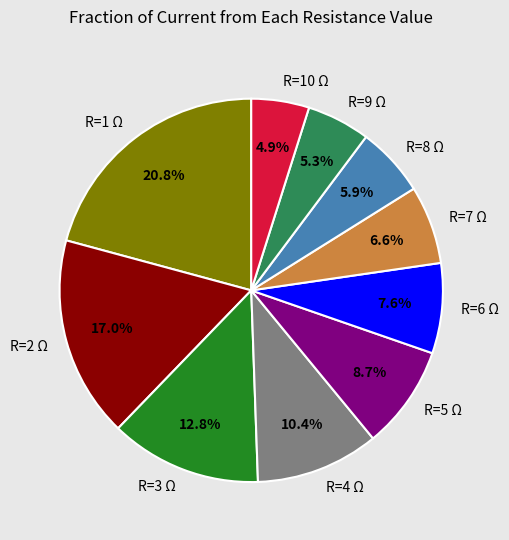

How many segments does this pie chart have?

10